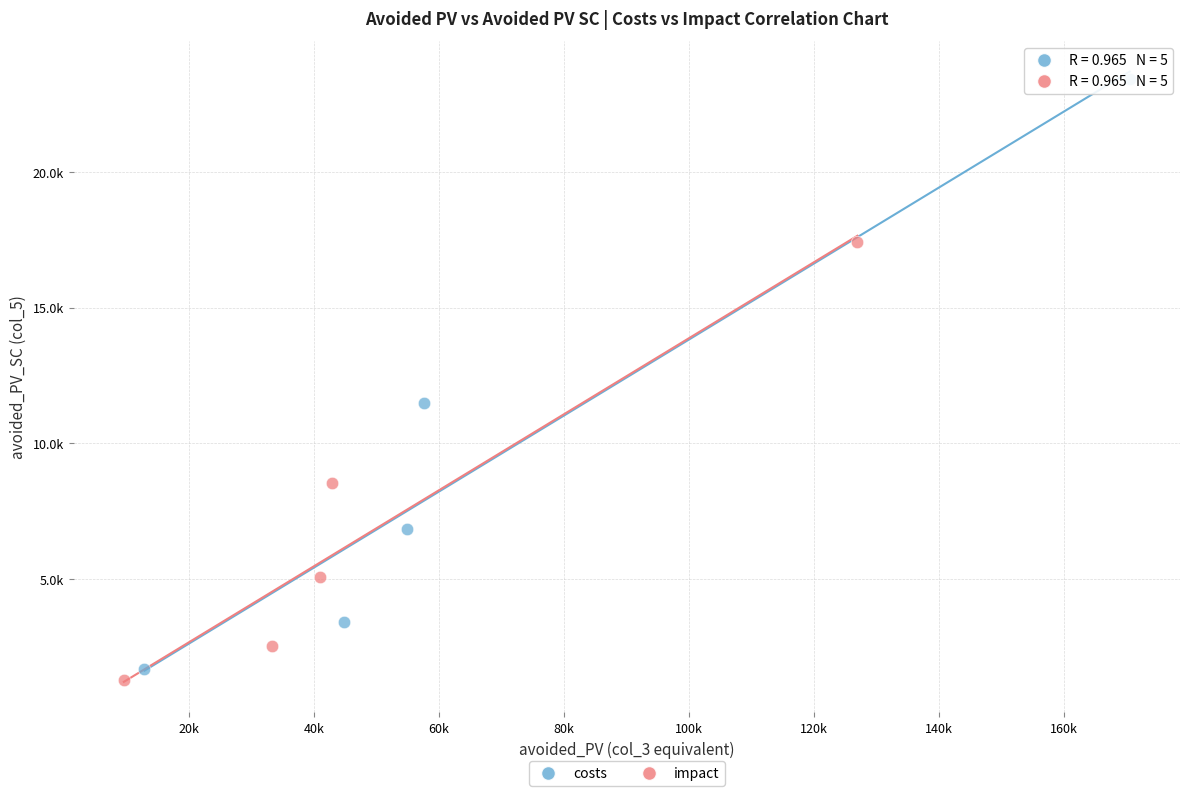

Which series contains the lowest Y value?

impact